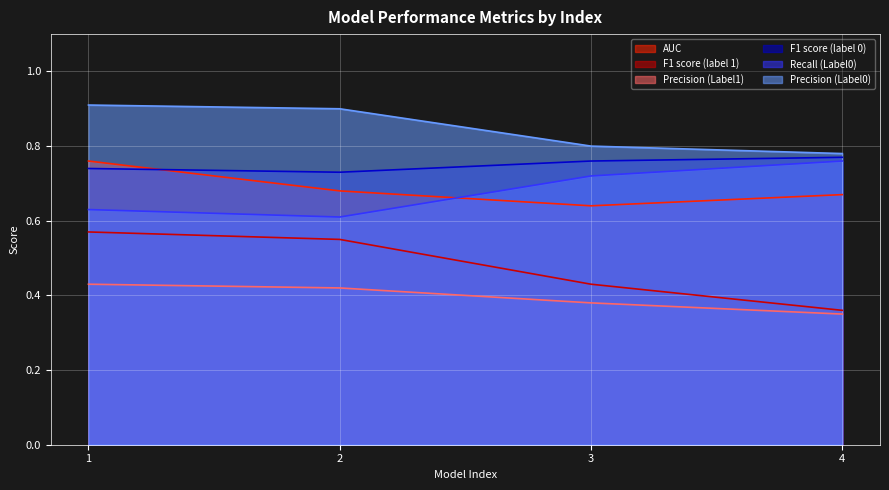

Which has a higher value, 3 or 4?

4